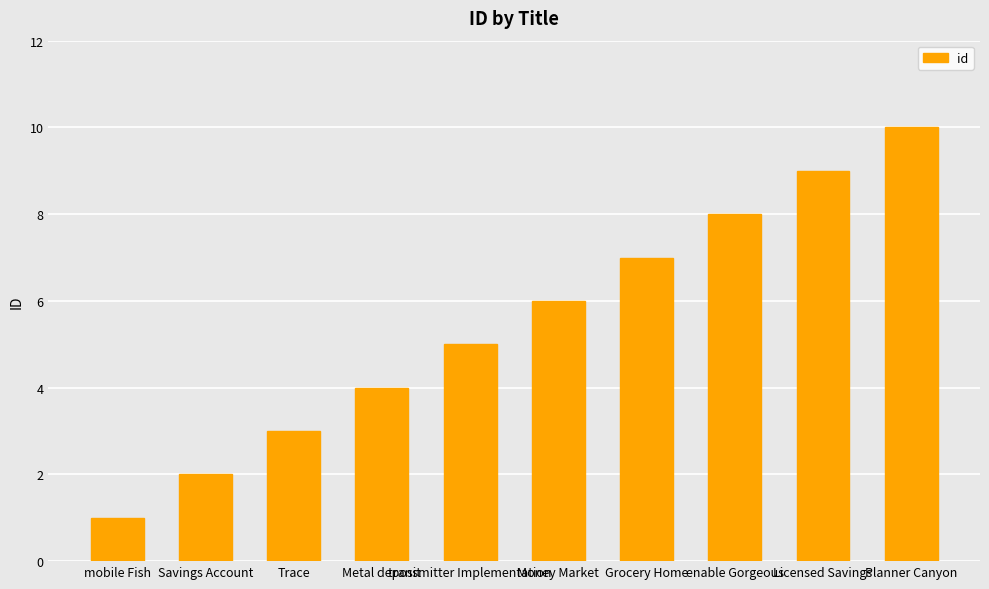

Reading left to right, transcribe all the data shown in this chart.

1	2	3	4	5	6	7	8	9	10